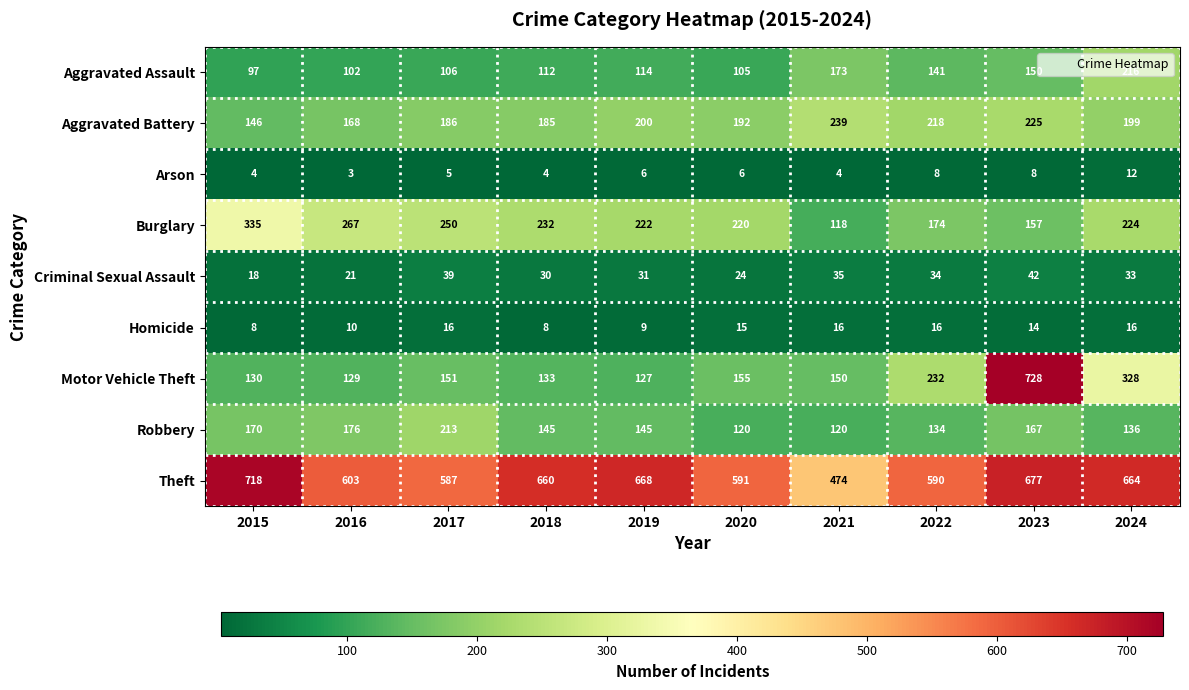

True or false: Burglary has a value of 344 at 2017.

False